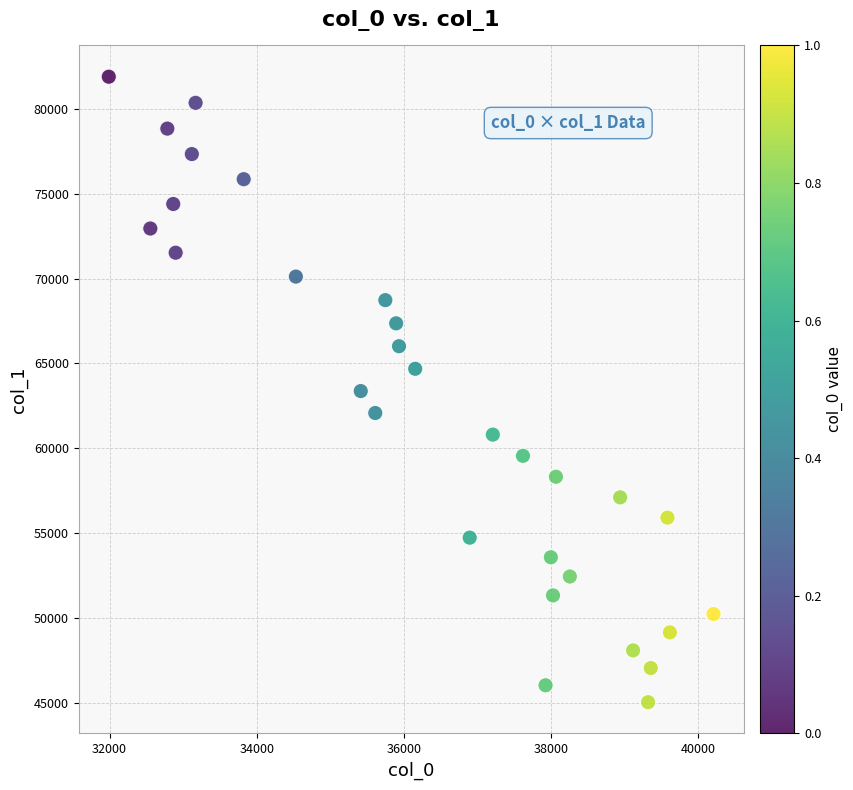

What is the range of X values (max minus min)?

8220.0